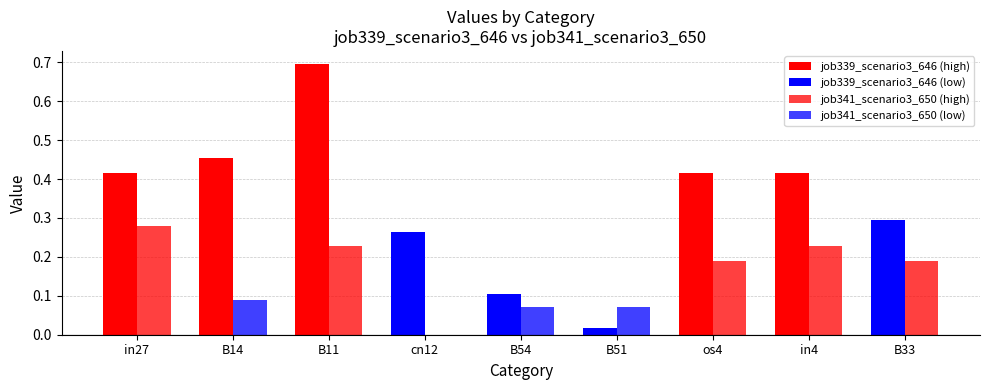

What is the difference between the maximum and second lowest values in the job339_scenario3_646 series?

0.6